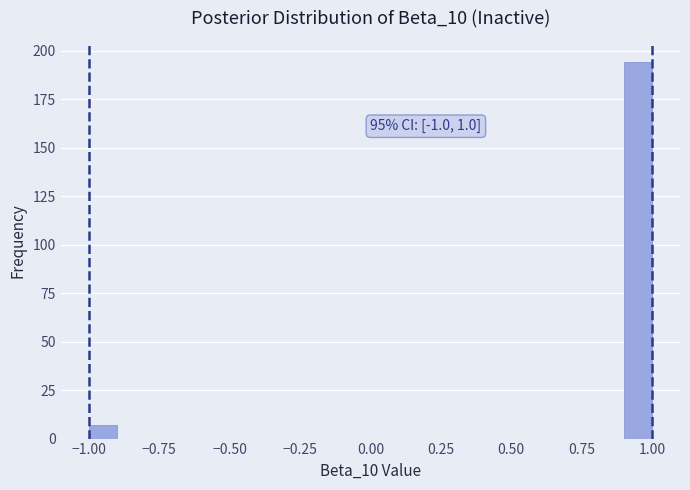

Around what value on the x-axis is the tallest bar? Give the approximate position of its centre, as read against the axis.

0.95